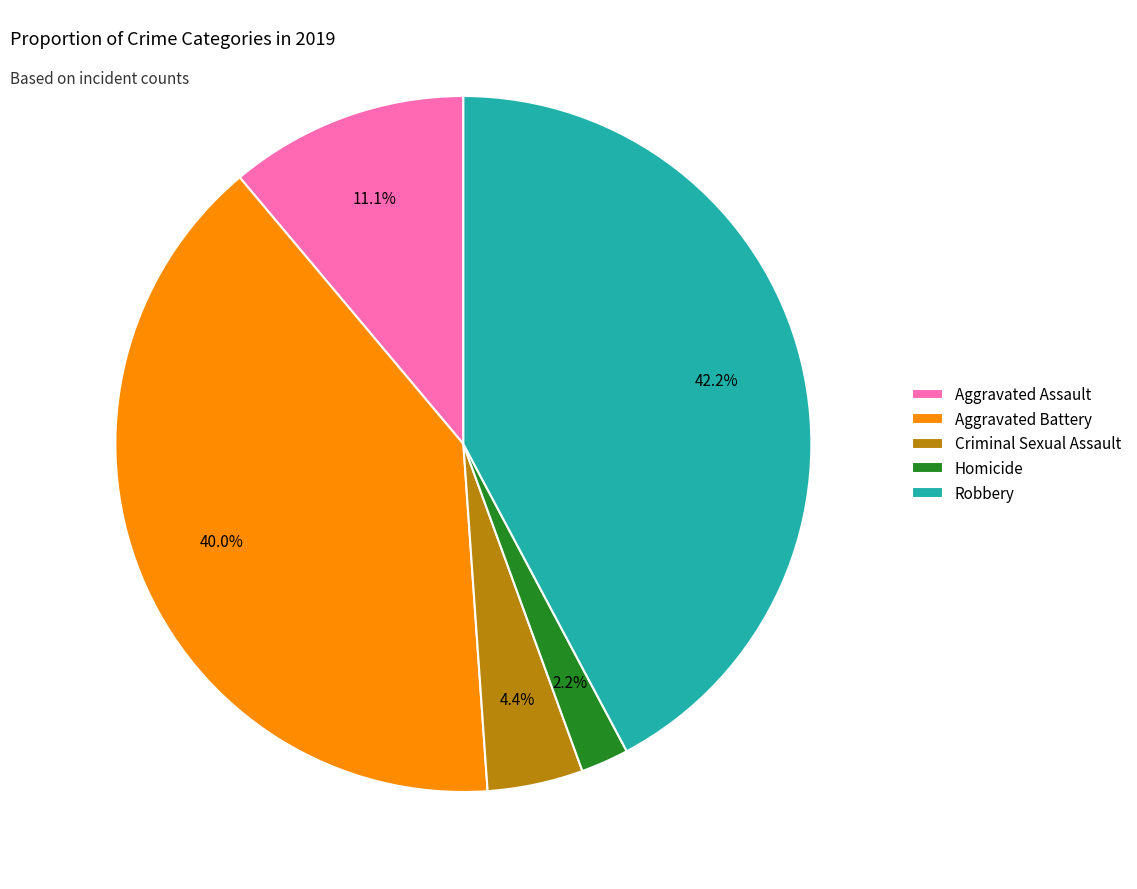

What is the largest slice in the pie chart?

Robbery